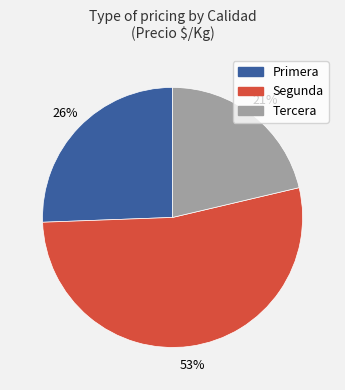

Is there any slice that represents more than half of the pie?

Yes